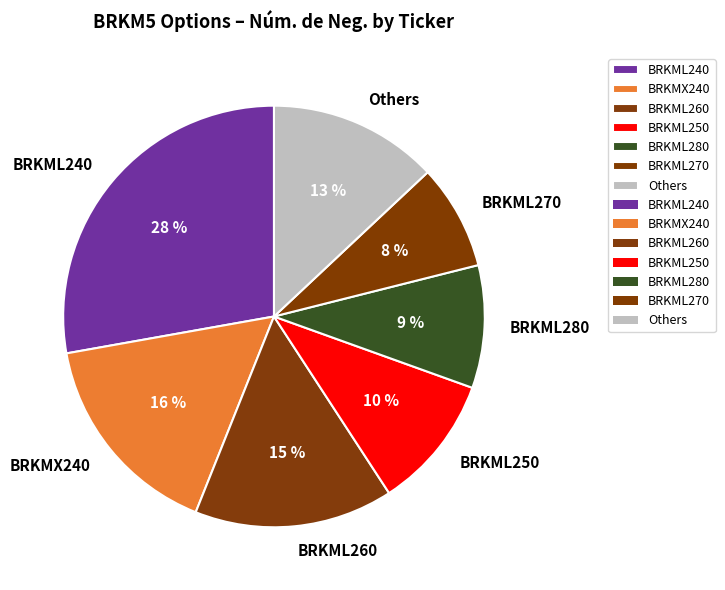

To the nearest percent, what portion does BRKML280 represent?

9%